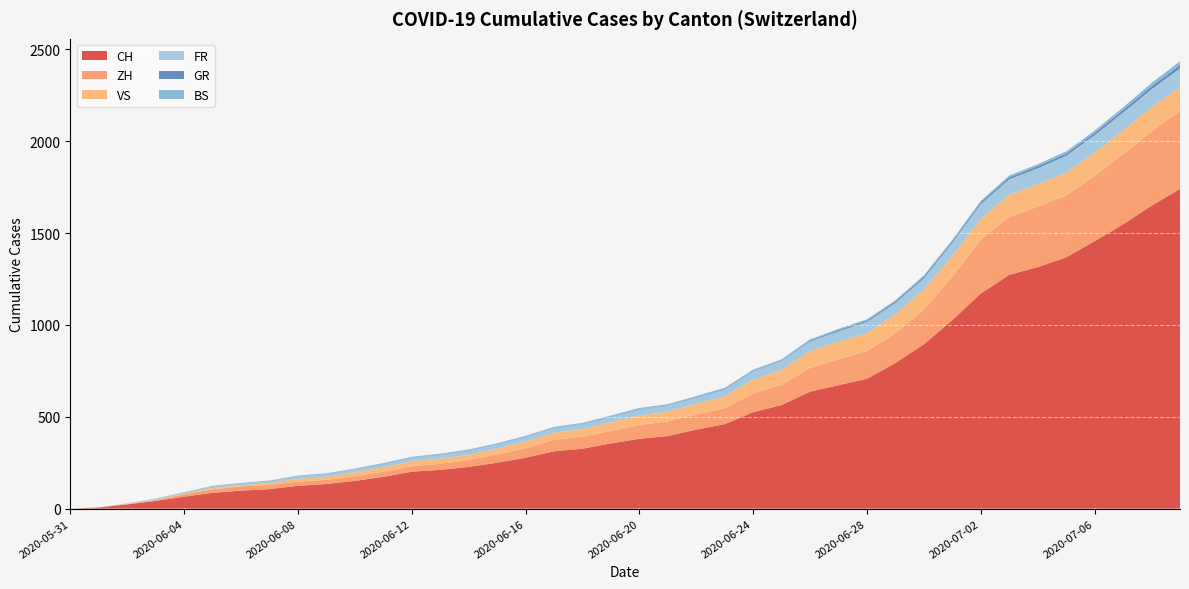

What is the maximum value for CH?

1741